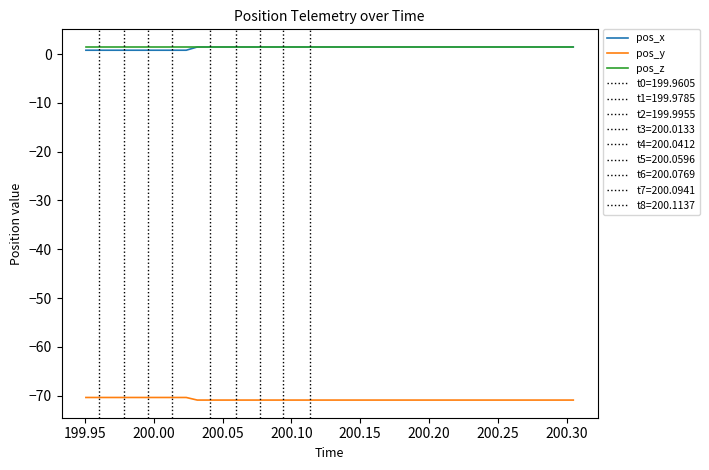

How many times do pos_z and pos_x cross each other?

1